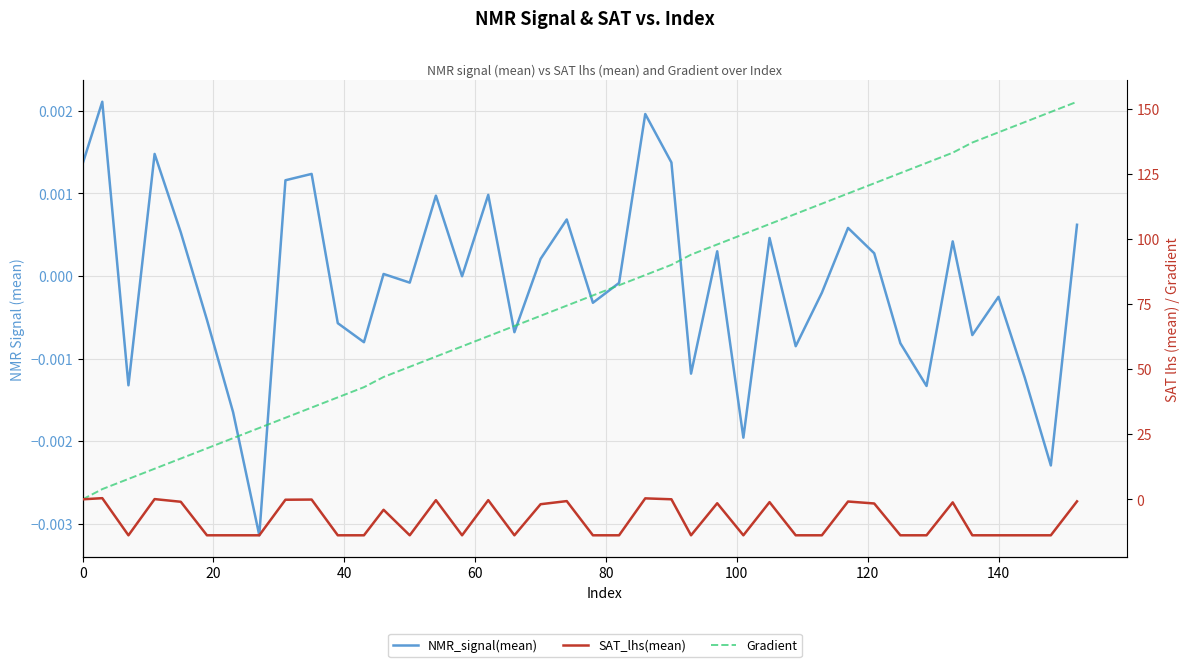

List the series in order of their peak value, highest first.

Gradient, SAT_lhs(mean), NMR_signal(mean)